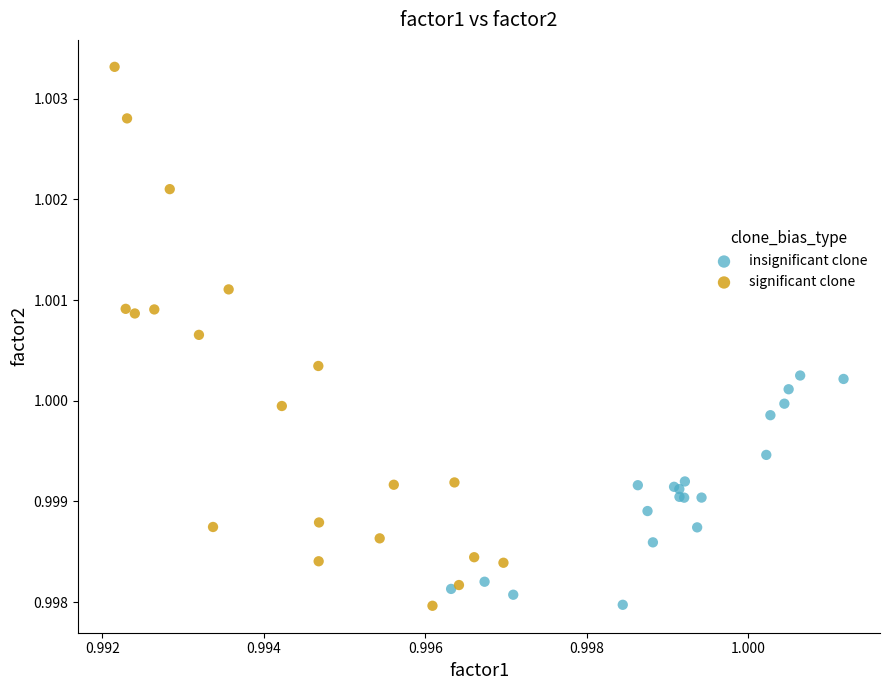

Which series contains the highest Y value?

significant clone